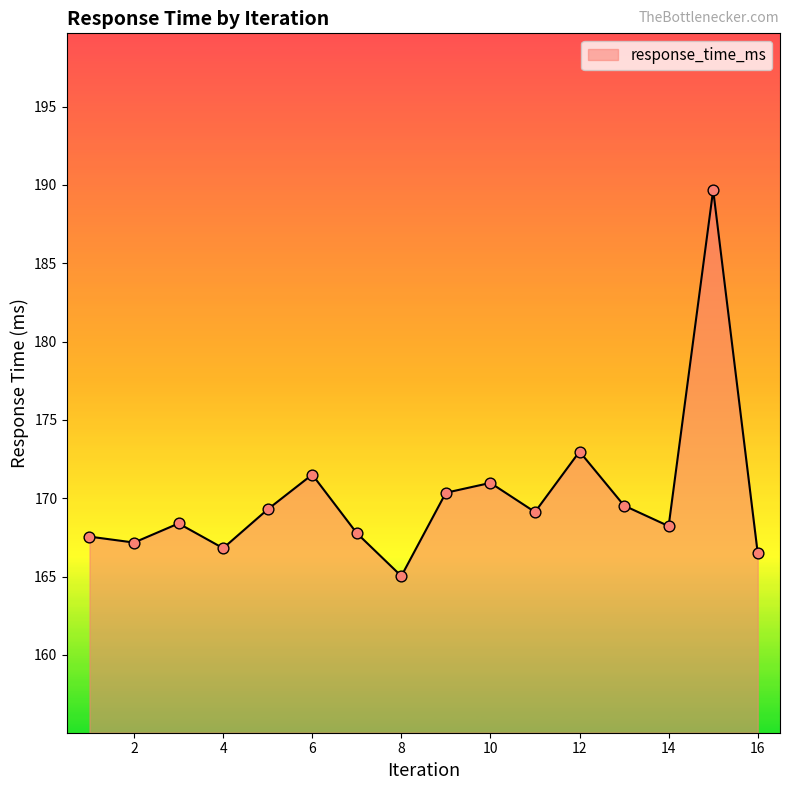

What is the minimum value shown in the chart?

165.0